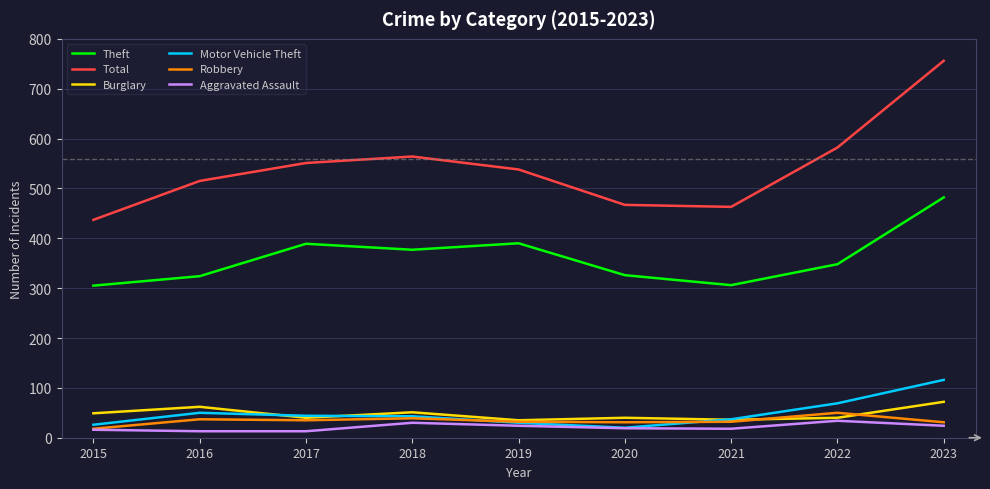

Count the number of categories in the chart.

9